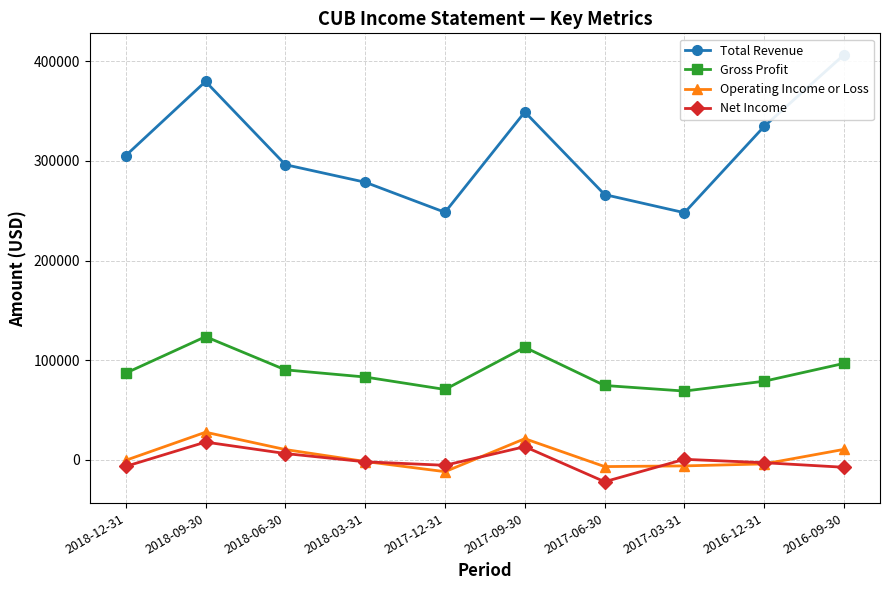

Which category has the highest value in the Net Income series?

2018-09-30